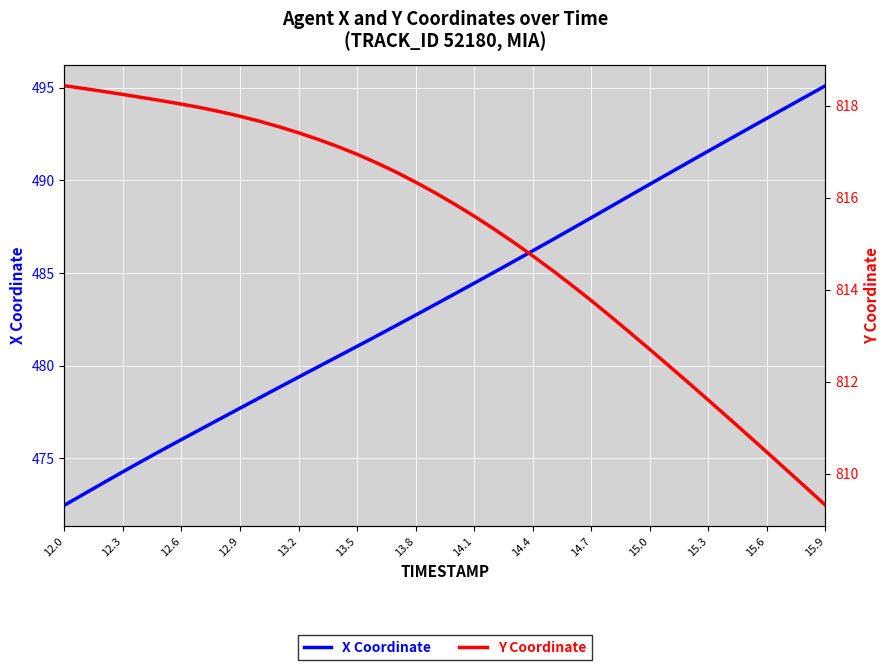

How many values in the X Coordinate series exceed 483?

21